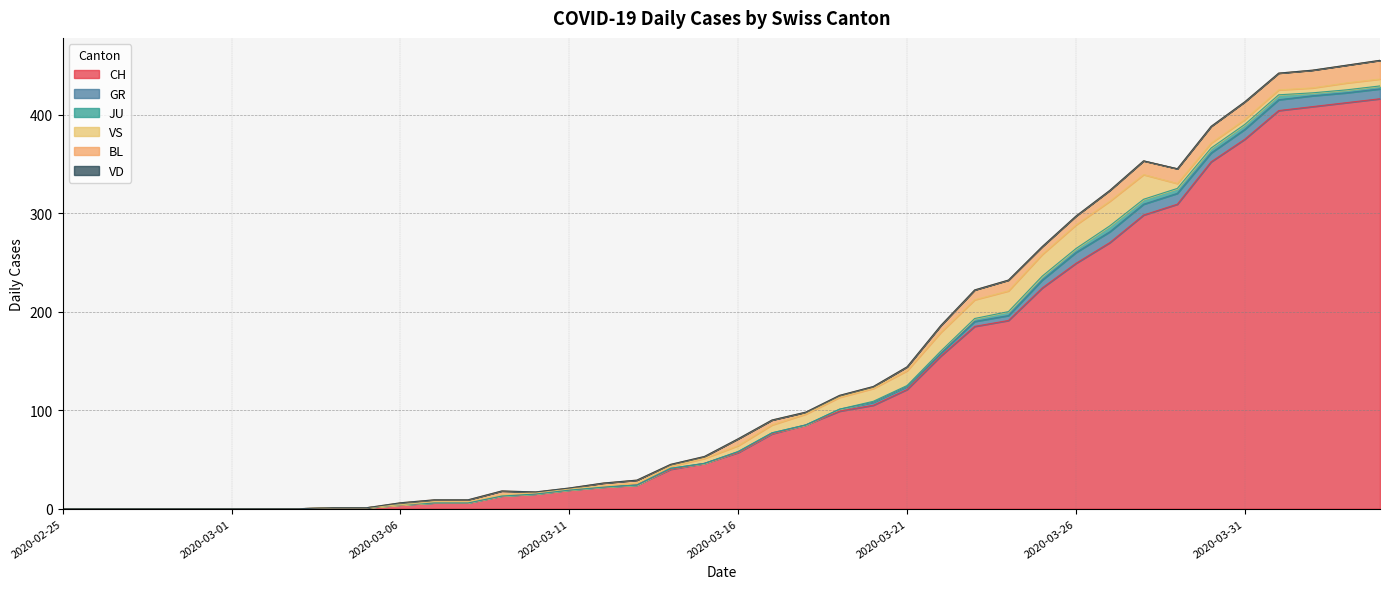

What is the maximum value shown in the chart?

416